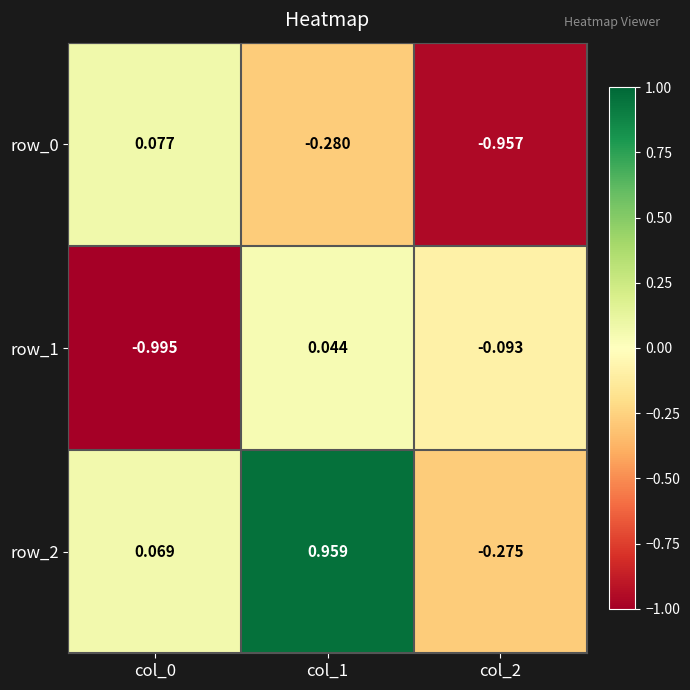

Is the value of row_0 at col_1 greater than the value of row_2 at col_2?

No